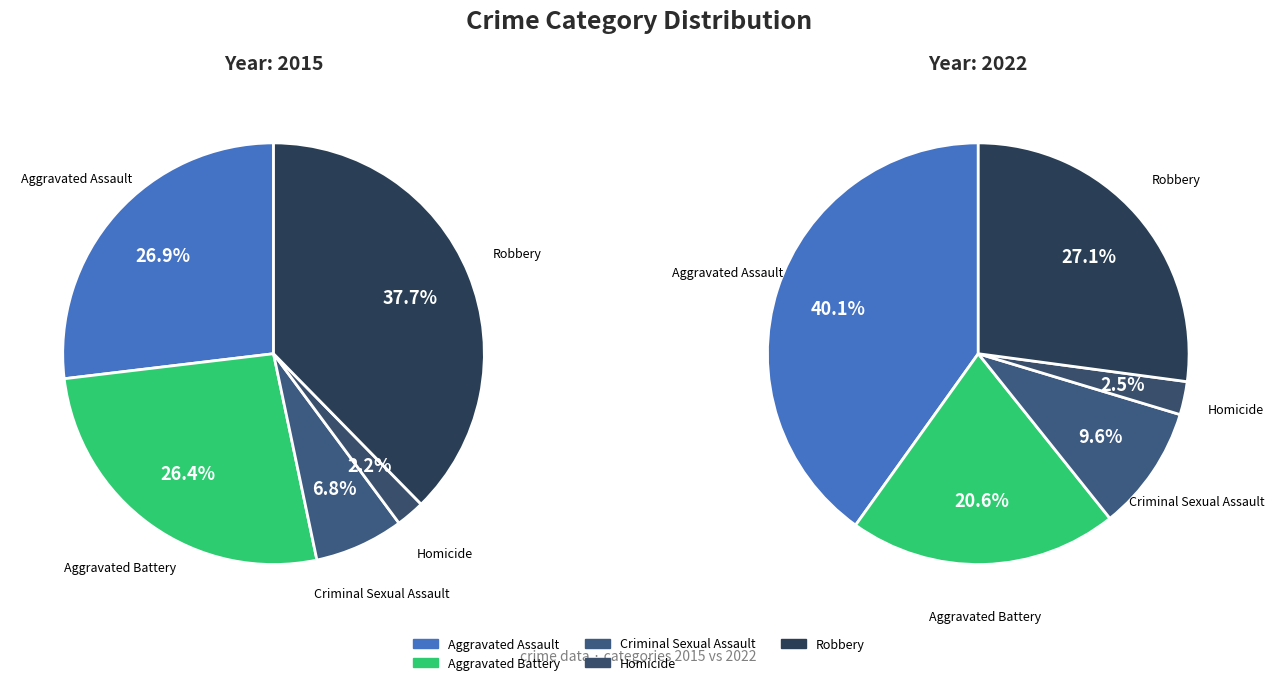

True or false: Homicide accounts for 1% of the total.

False